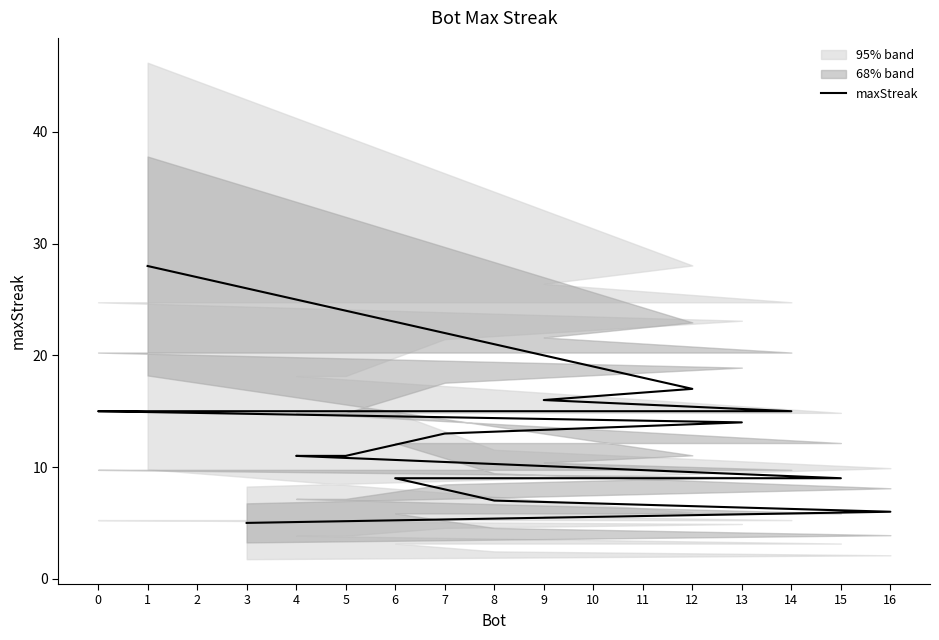

What is the average value?

13